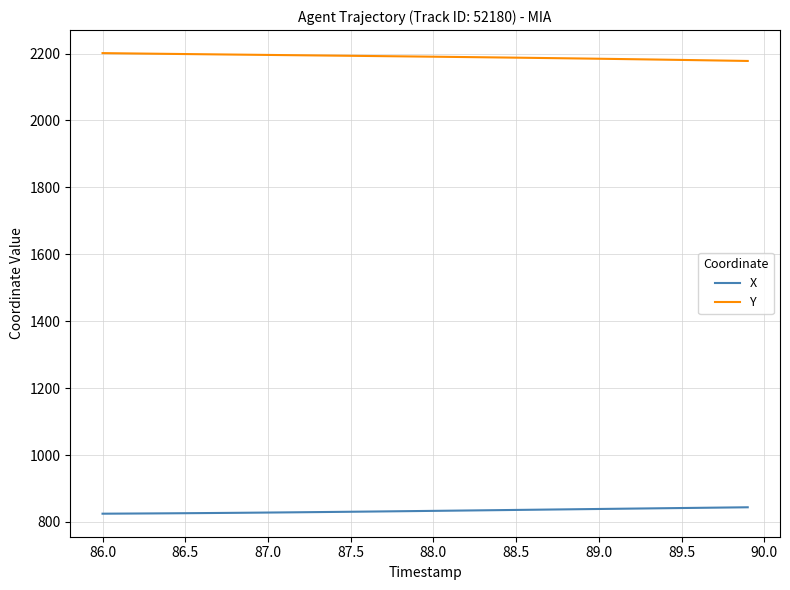

What is the minimum value for Y?

2177.9